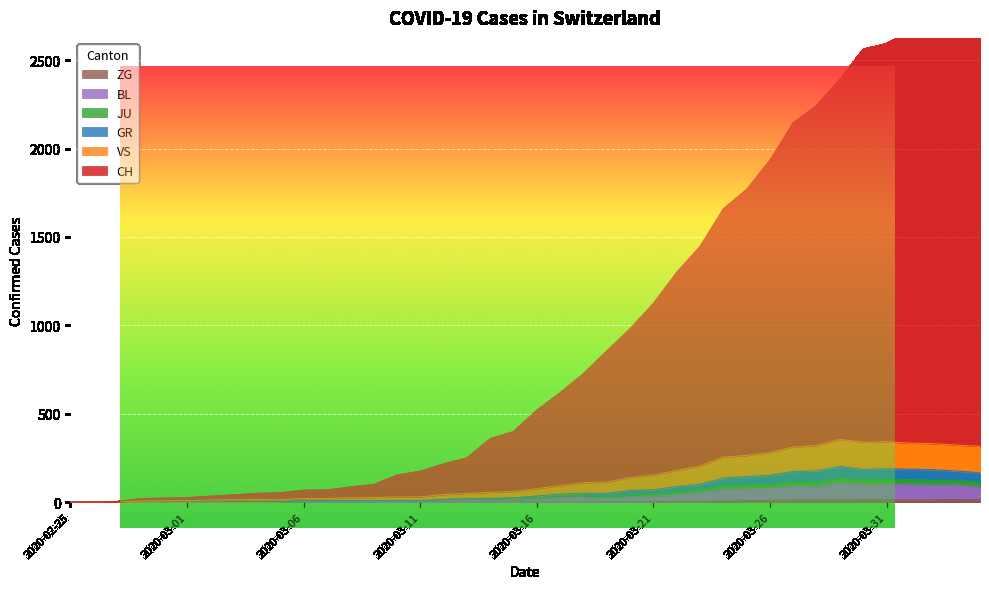

At 2020-02-29, list the series in order from largest to smallest.

CH, JU, GR, VS, BL, ZG